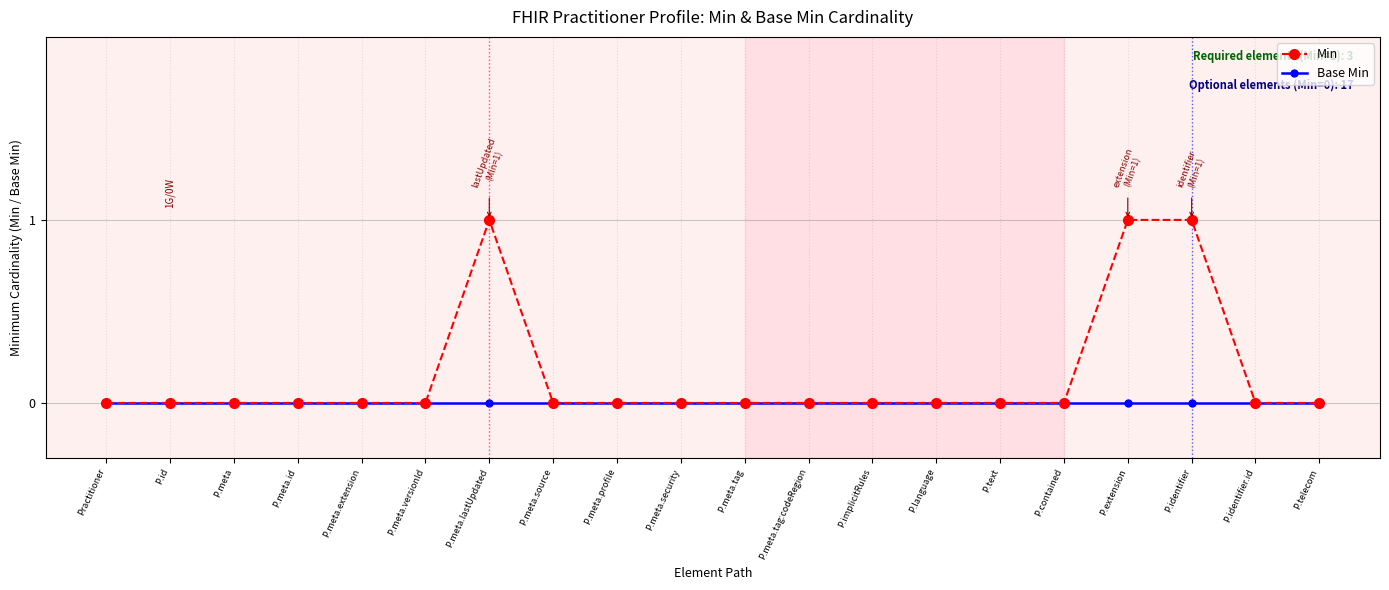

What is the label of the 5th point from the left?

P.meta.extension